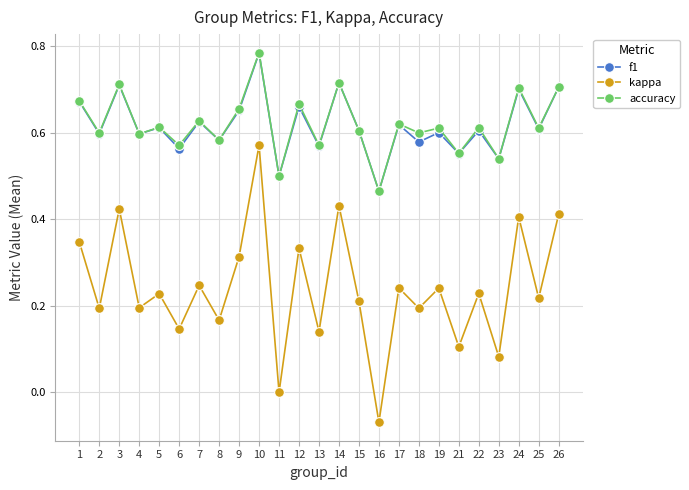

True or false: f1 has a value of 0.9 at 11.

False